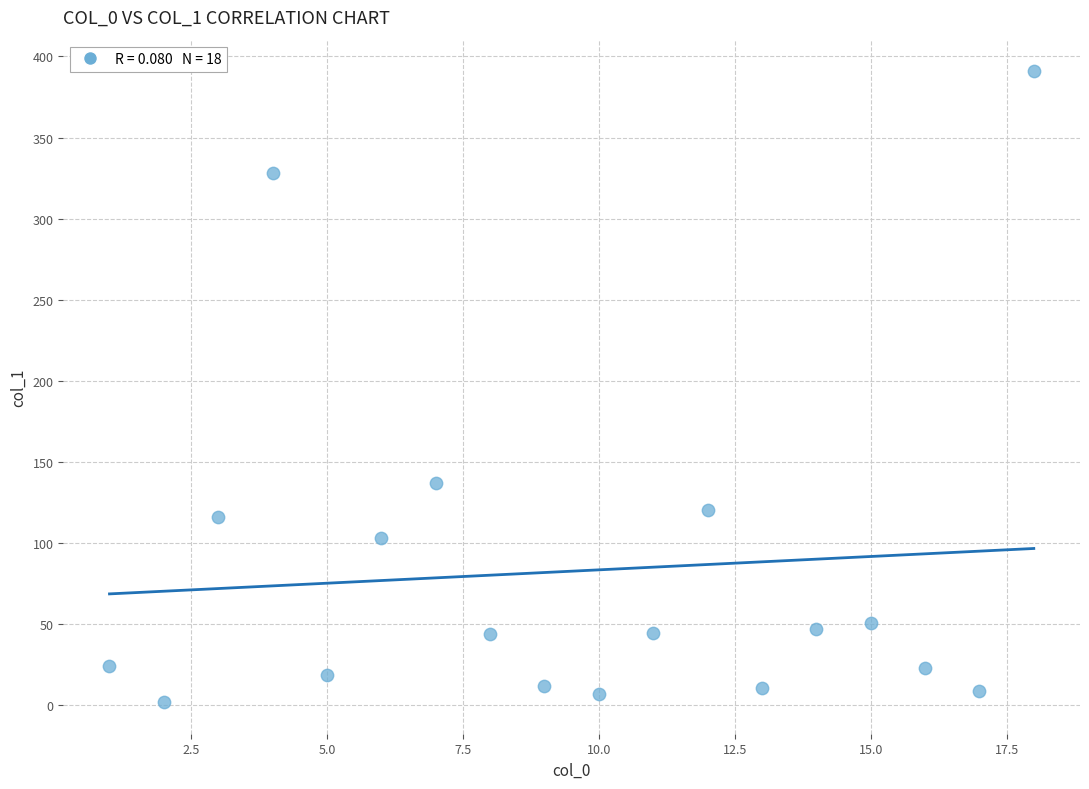

What is the range of X values (max minus min)?

17.0